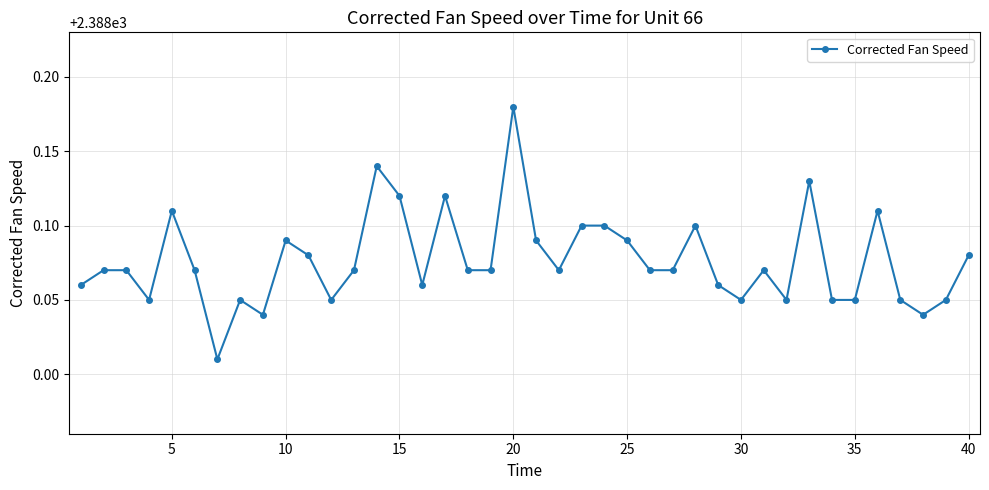

What is the sum of all values?

95523.1